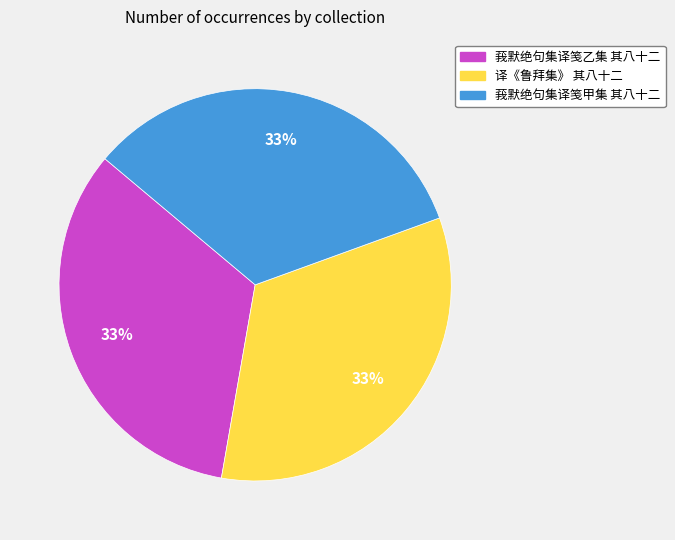

To the nearest percent, what is the average slice percentage?

33%